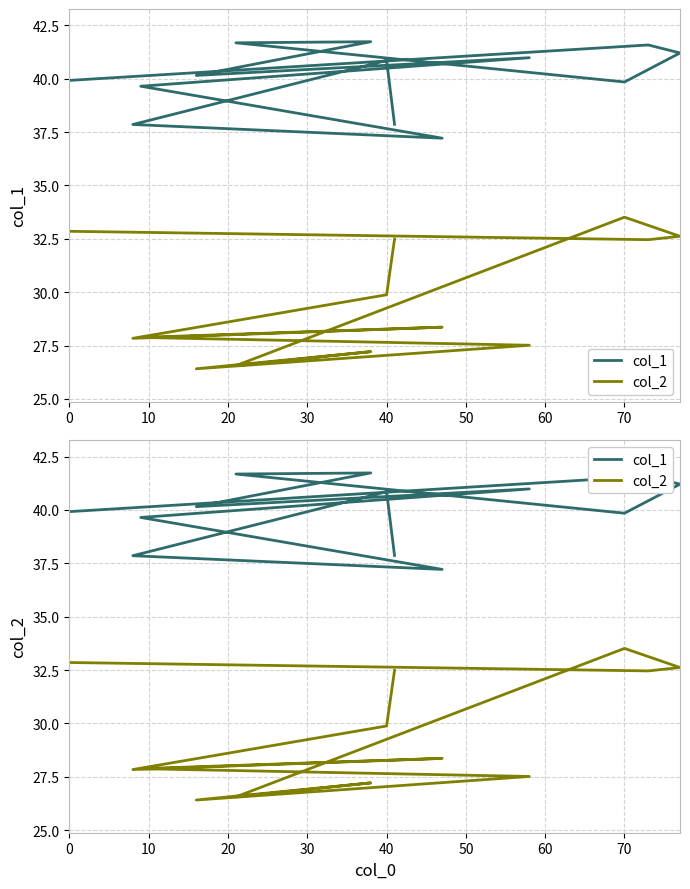

Count the number of data series in this chart.

2